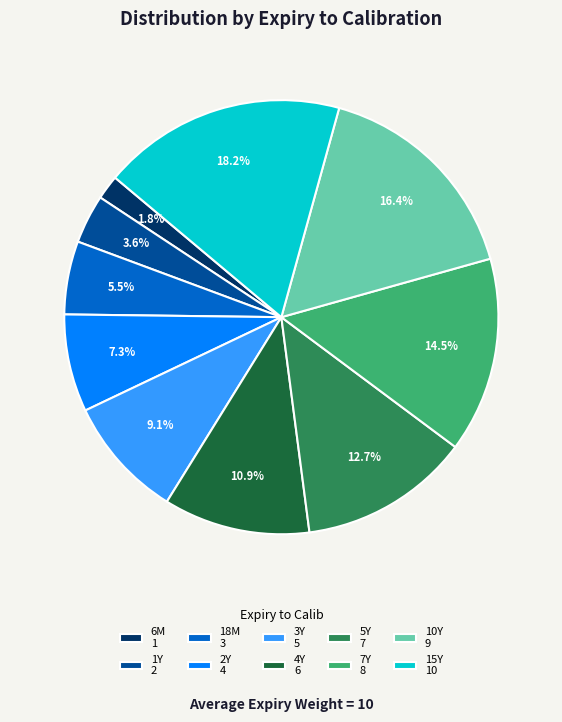

To the nearest percent, what is the average slice percentage?

10%